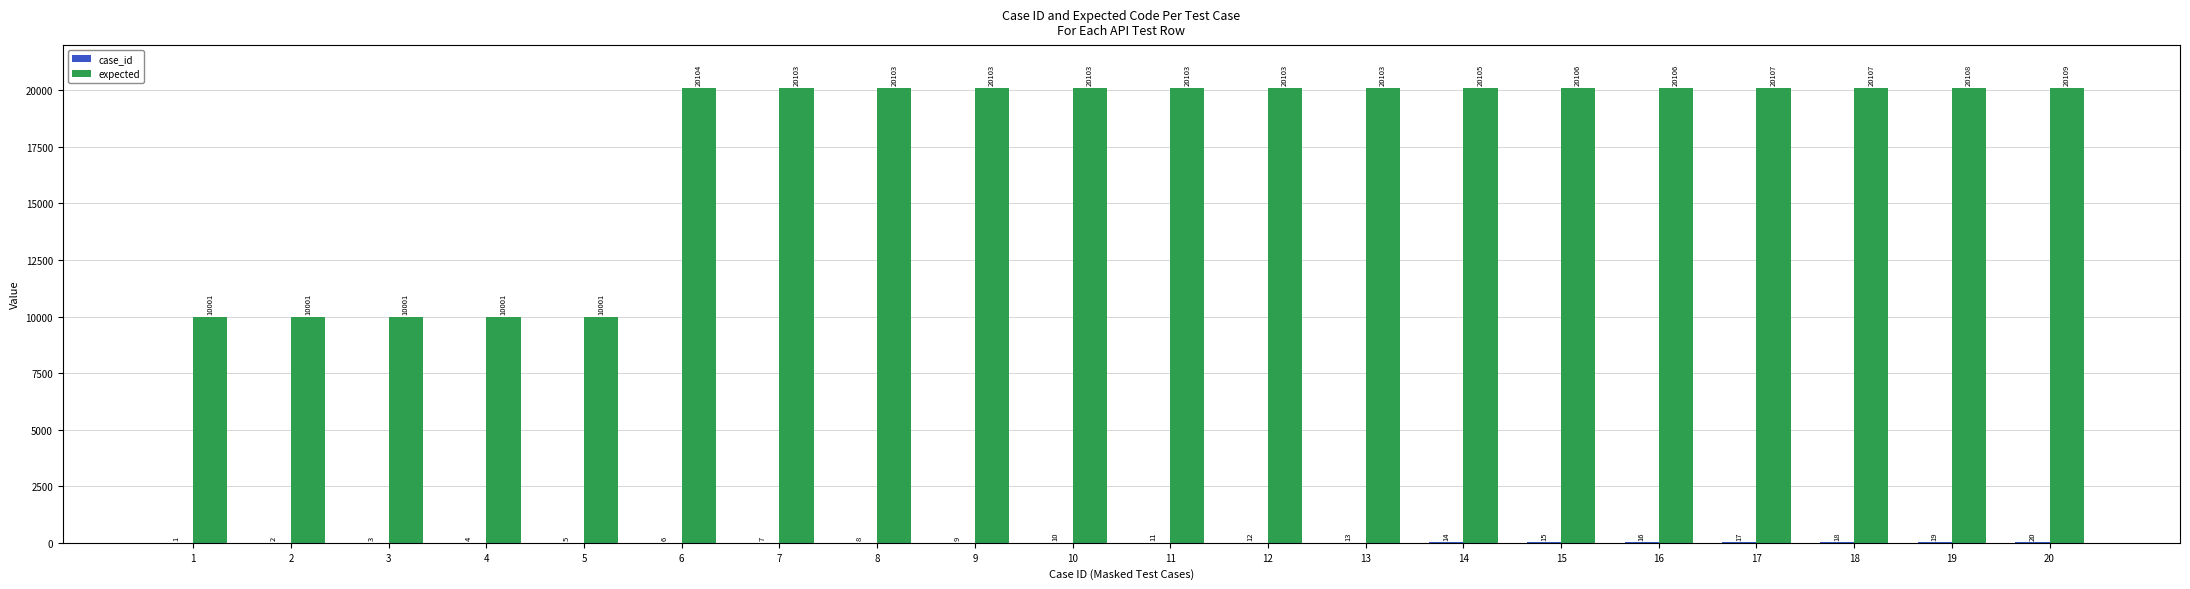

Which series has the largest total across all categories?

expected